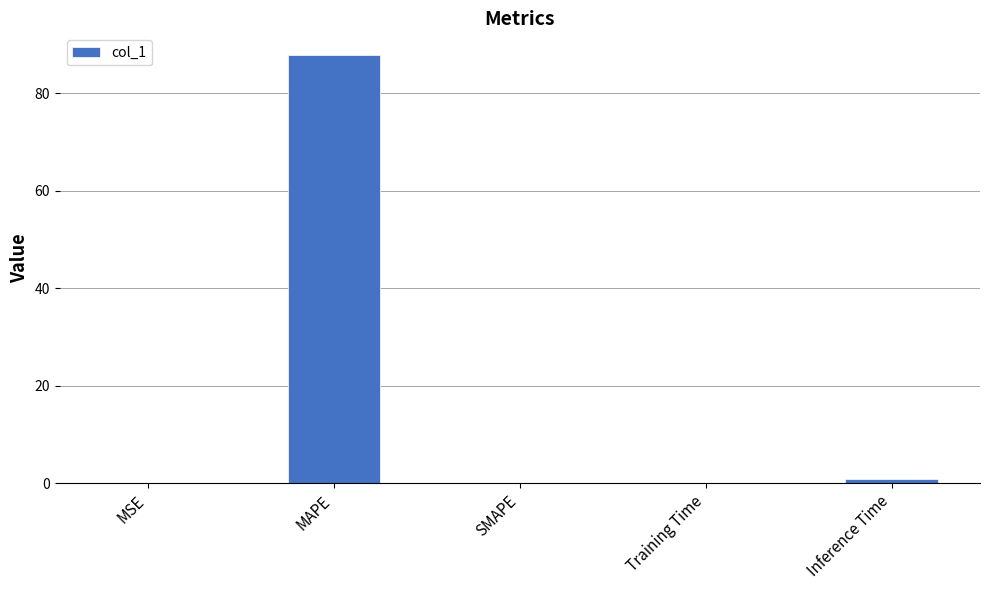

Which category has the highest value across all series?

MAPE